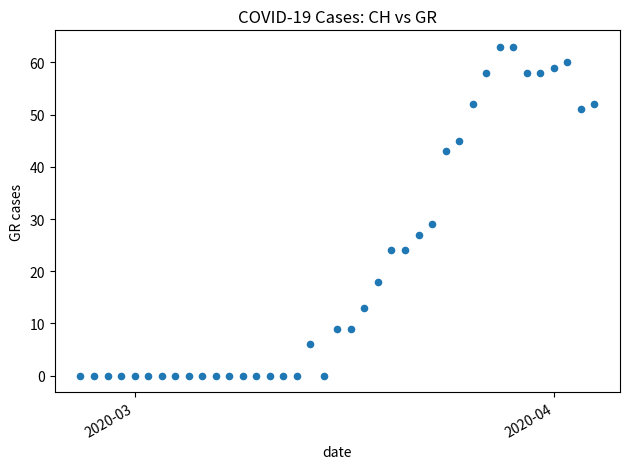

What is the range of X values (max minus min)?

38